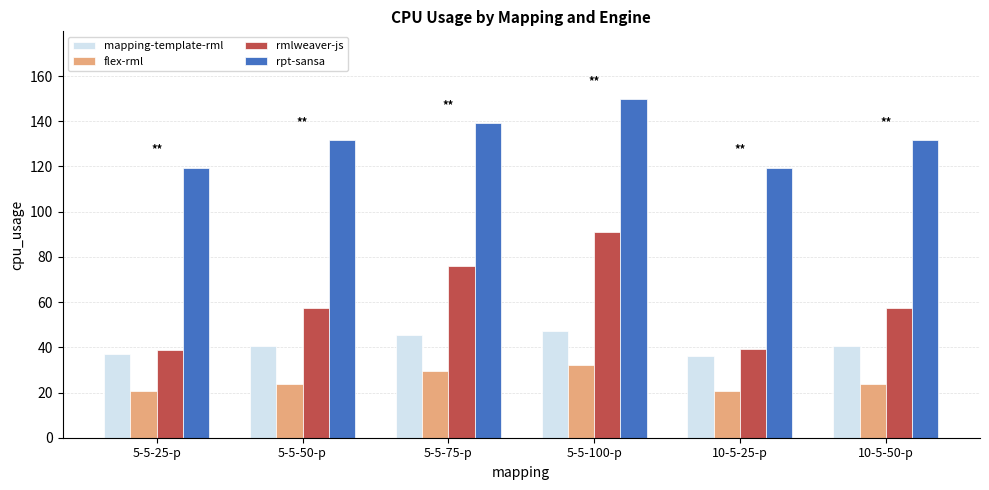

At which category does the chart reach its peak across all series?

5-5-100-p